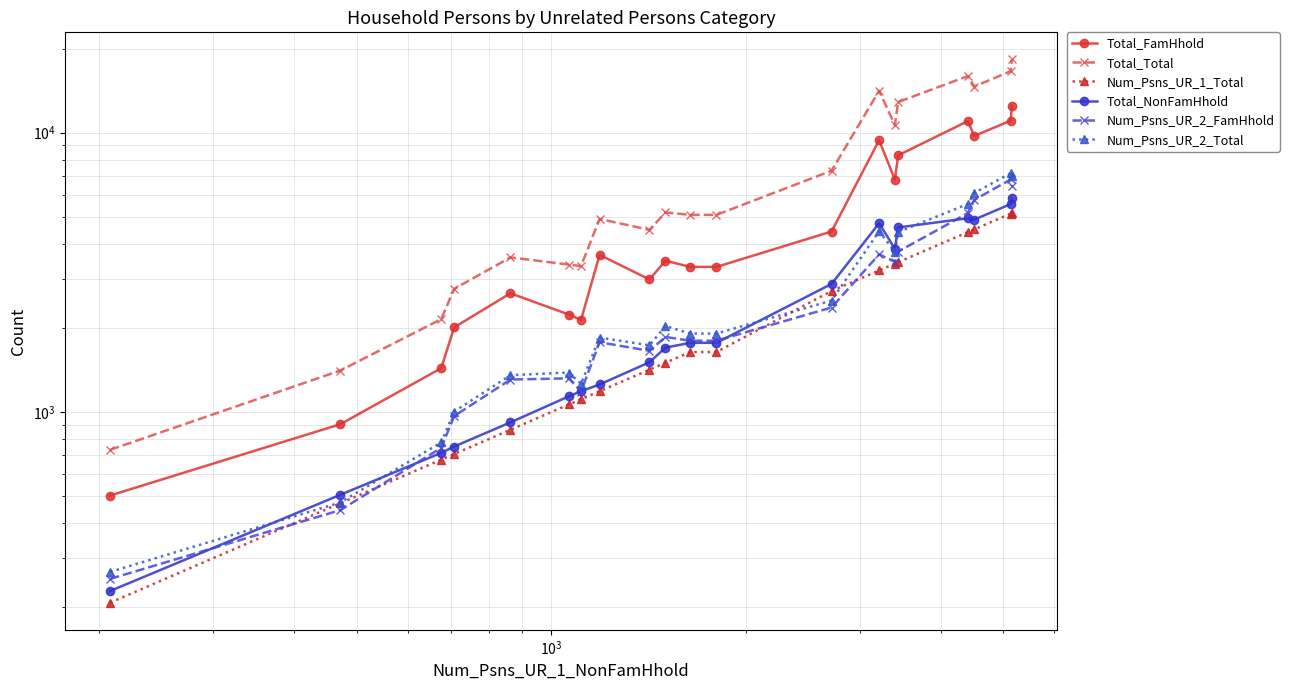

What are all the series names shown in the legend?

Total_FamHhold, Total_Total, Num_Psns_UR_1_Total, Total_NonFamHhold, Num_Psns_UR_2_FamHhold, Num_Psns_UR_2_Total